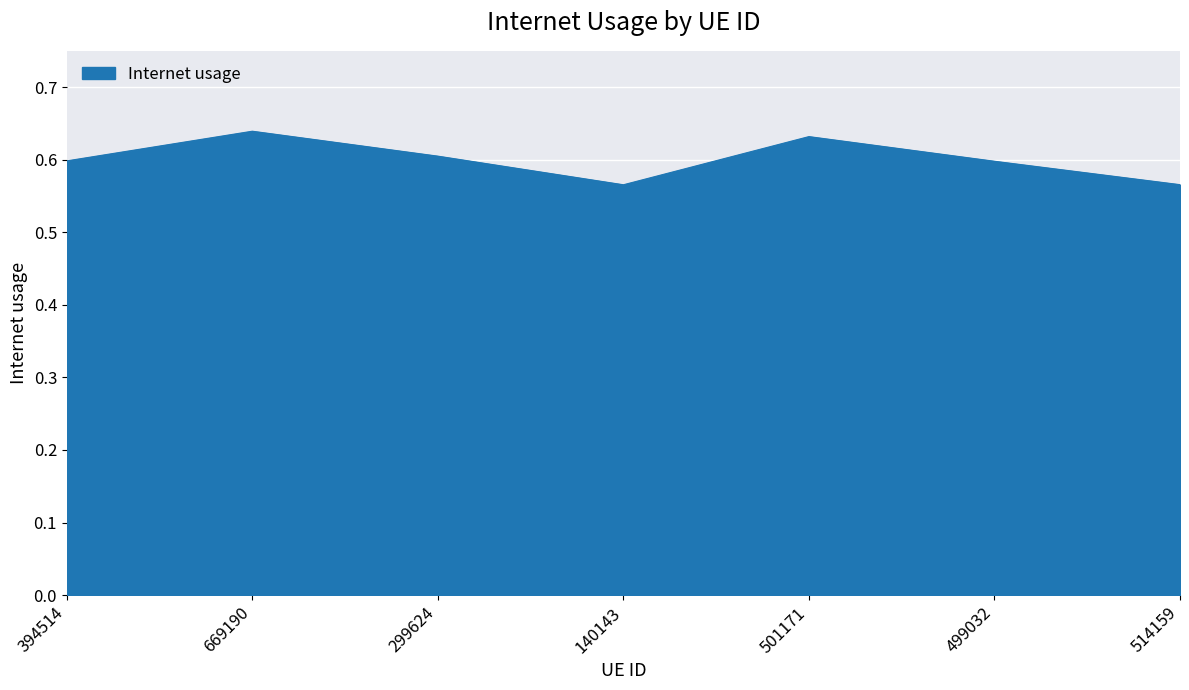

What is the sum of all values?

4.2